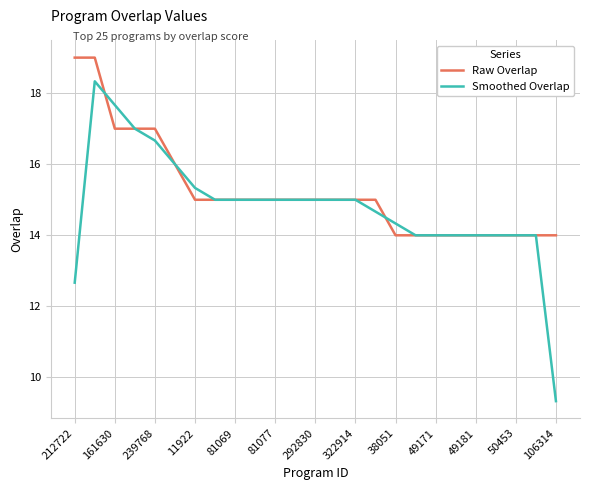

Which series has the largest total across all categories?

Raw Overlap